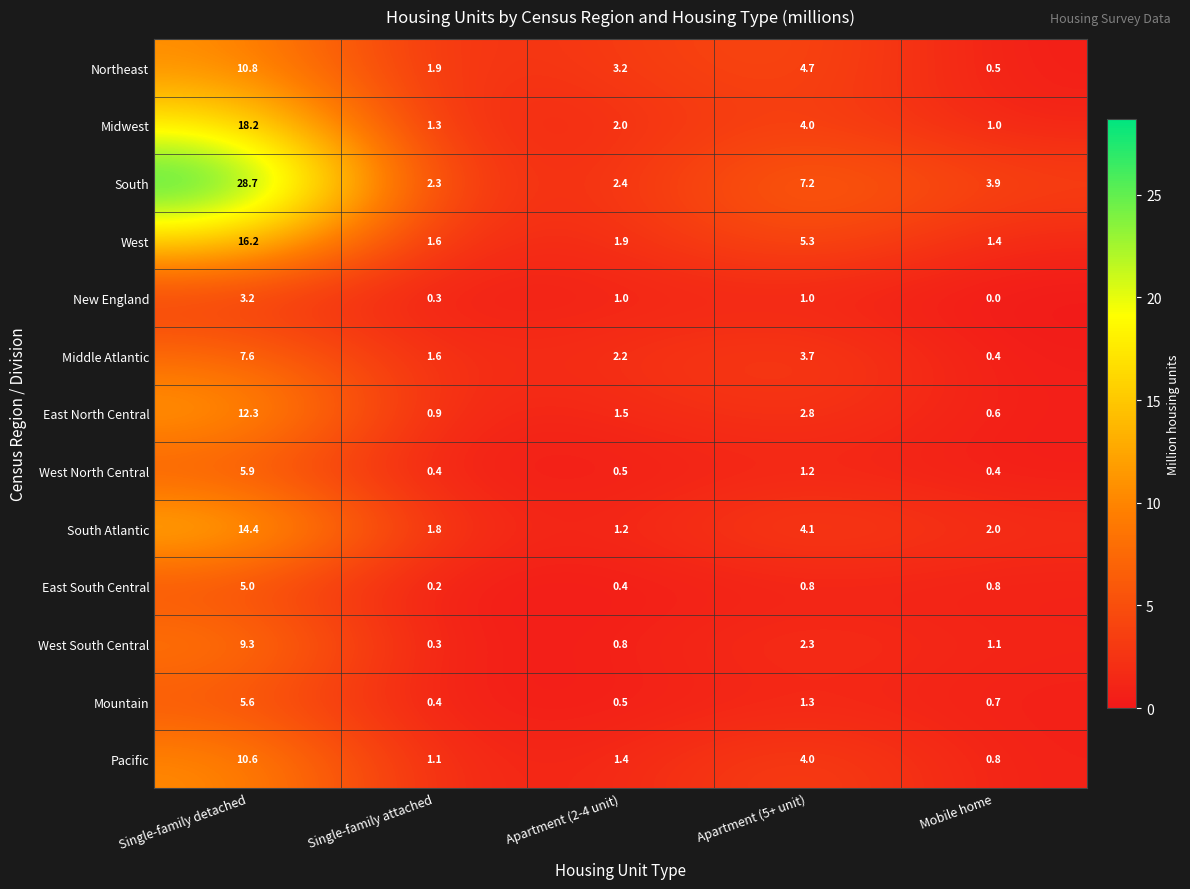

Between Single-family detached and Apartment (2-4 unit), which series saw the biggest shift?

South